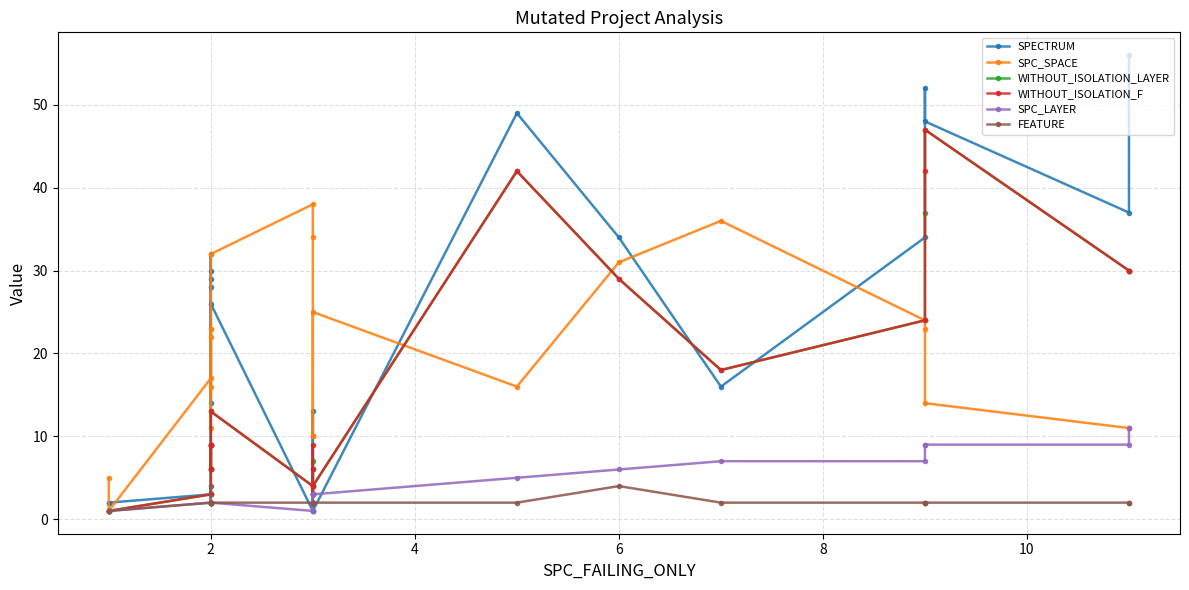

Which series ends up on top after the final intersection of SPECTRUM and FEATURE?

SPECTRUM